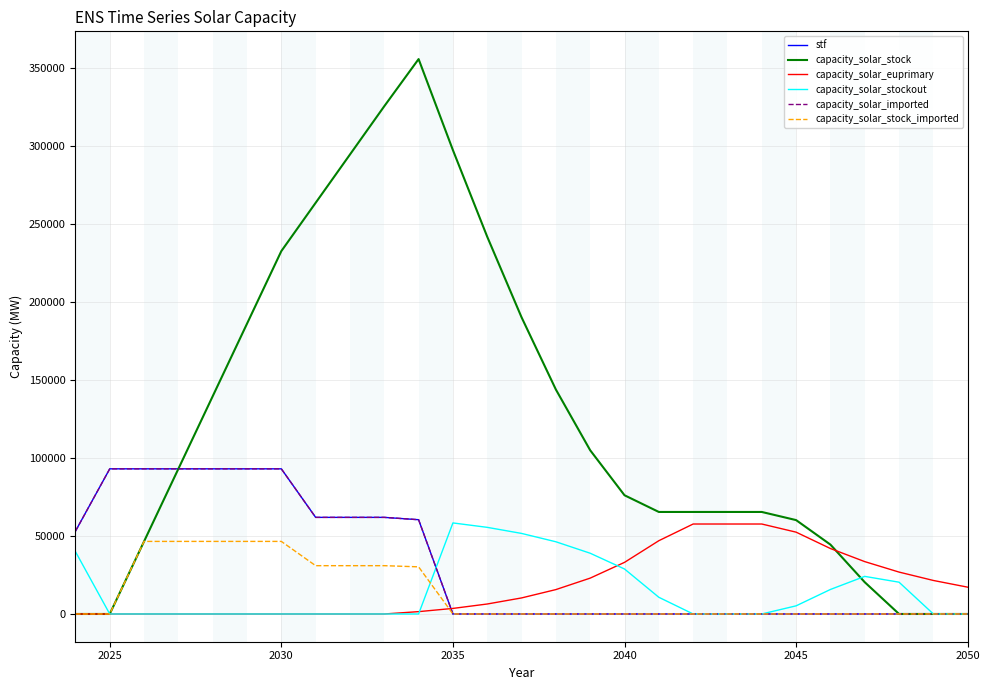

True or false: capacity_solar_stock and stf cross at least once.

False